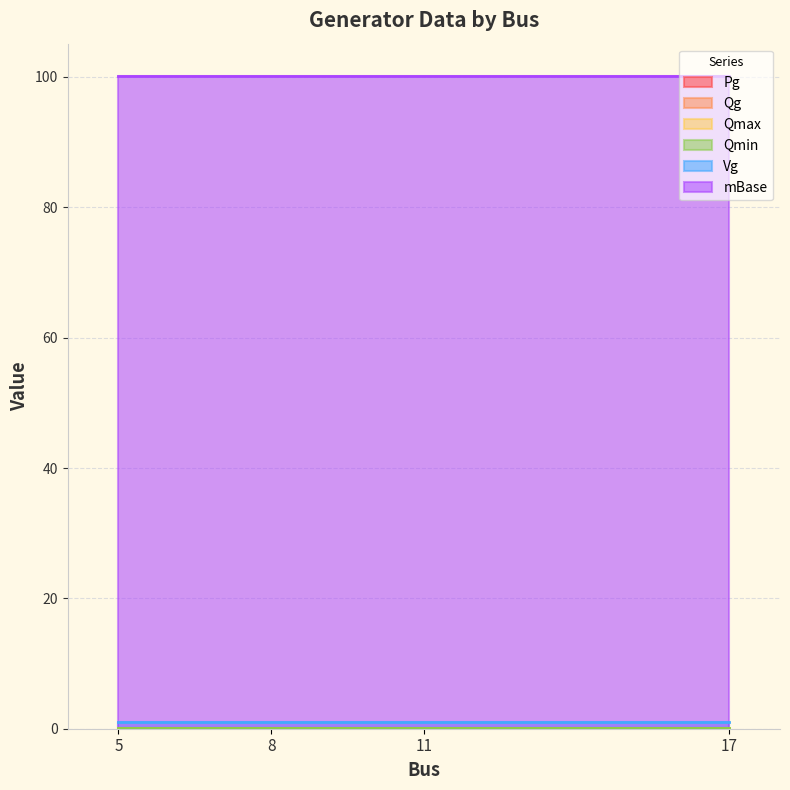

Which series changed the most between 8 and 17?

Pg